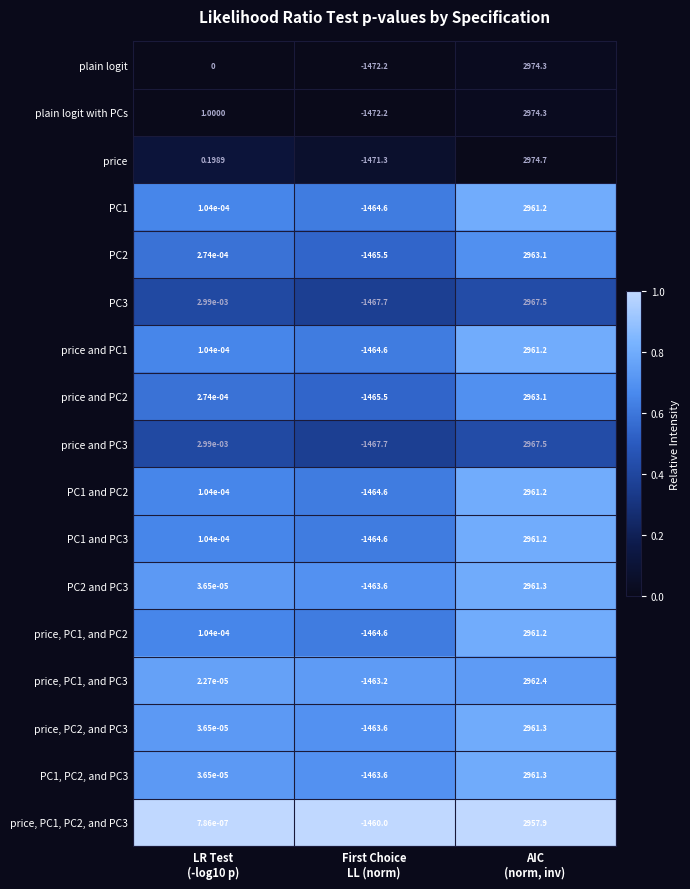

How many data points does each series have?

3